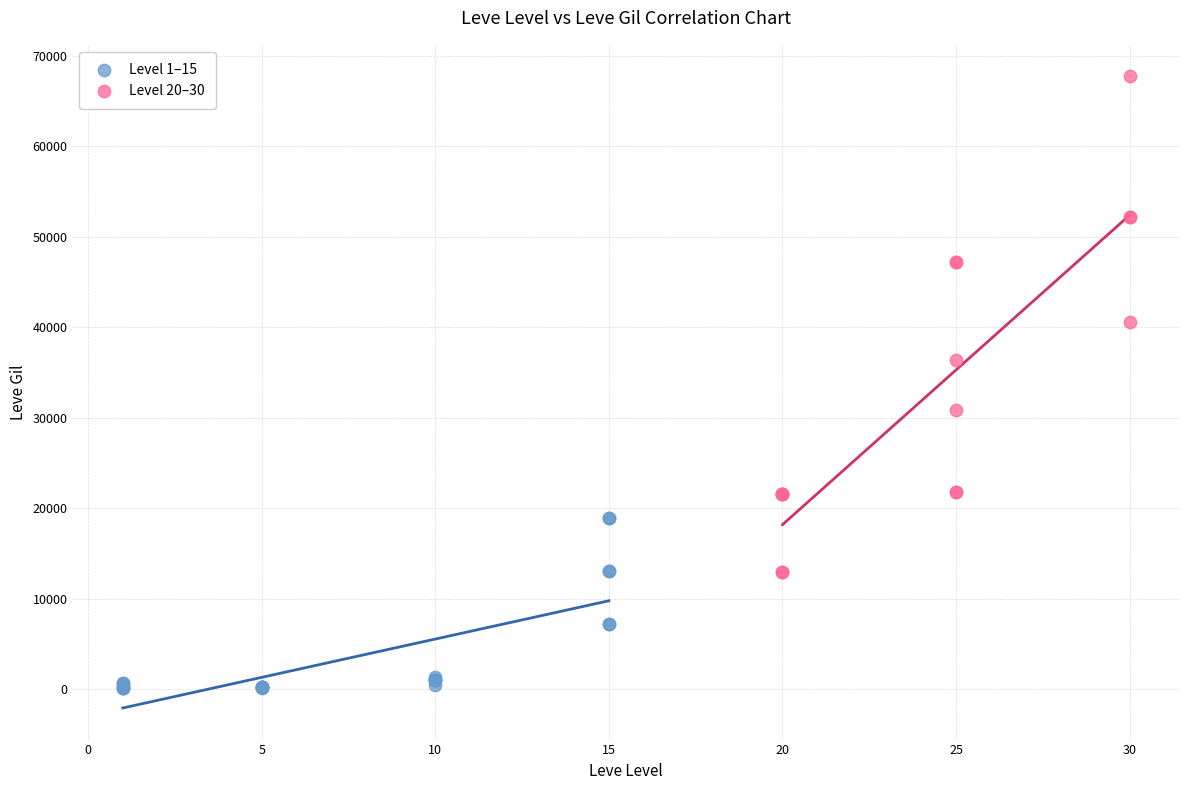

Which series contains the highest Y value?

Level 20–30